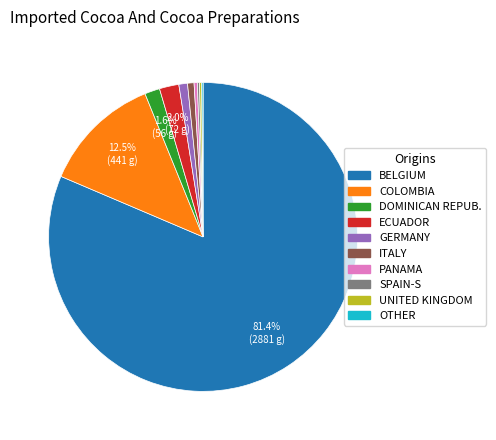

How much of the chart is everything except DOMINICAN REPUB.?

98.4%